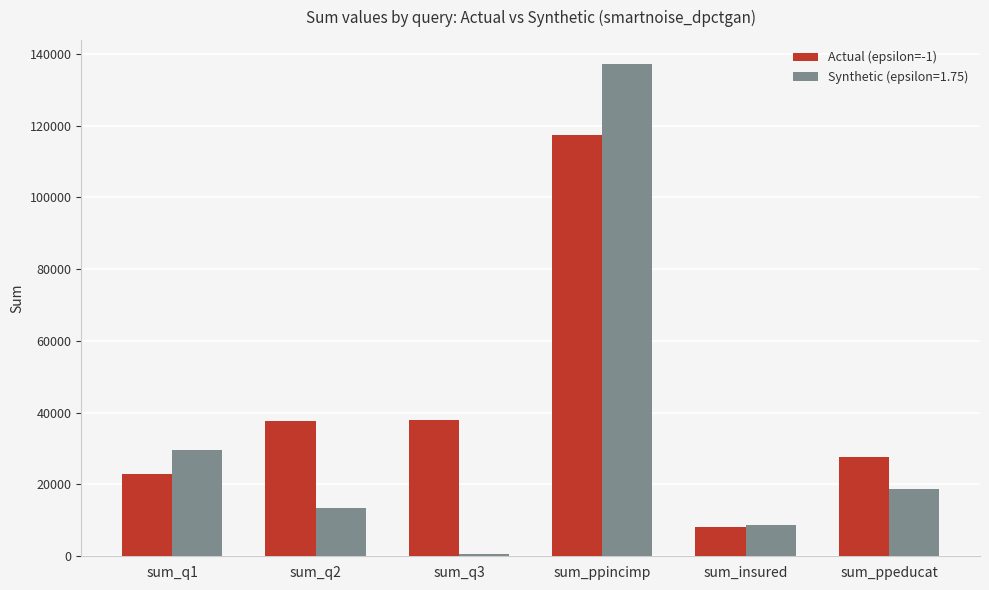

True or false: Actual (epsilon=-1) has a value of 184660 at sum_ppincimp.

False